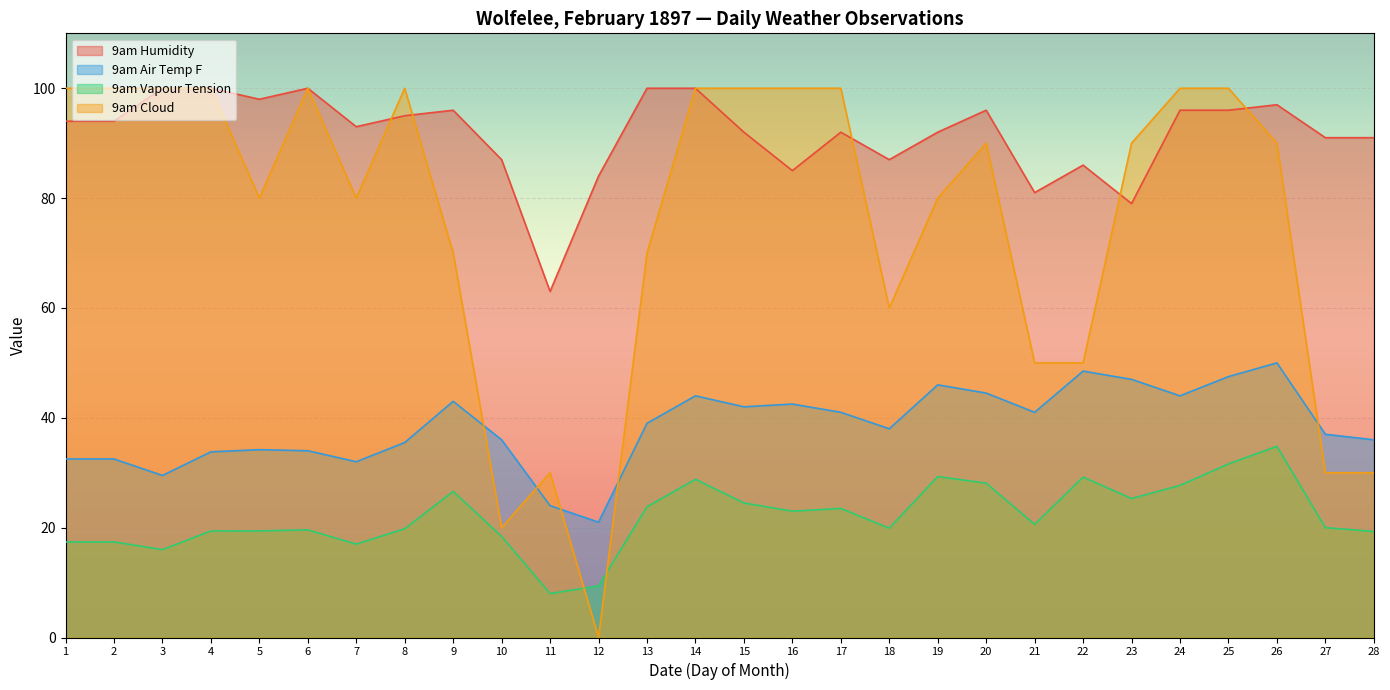

List the series in order of their overall mean, lowest first.

9am Vapour Tension, 9am Air Temp F, 9am Cloud, 9am Humidity